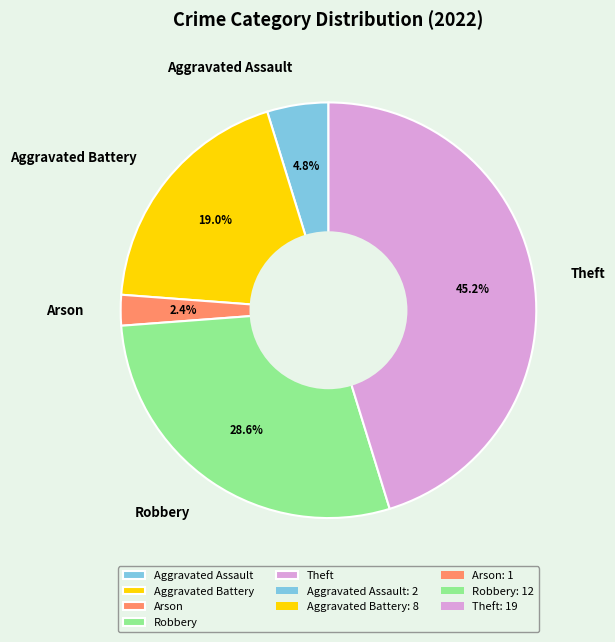

To the nearest percent, what percentage of the pie is Robbery?

29%